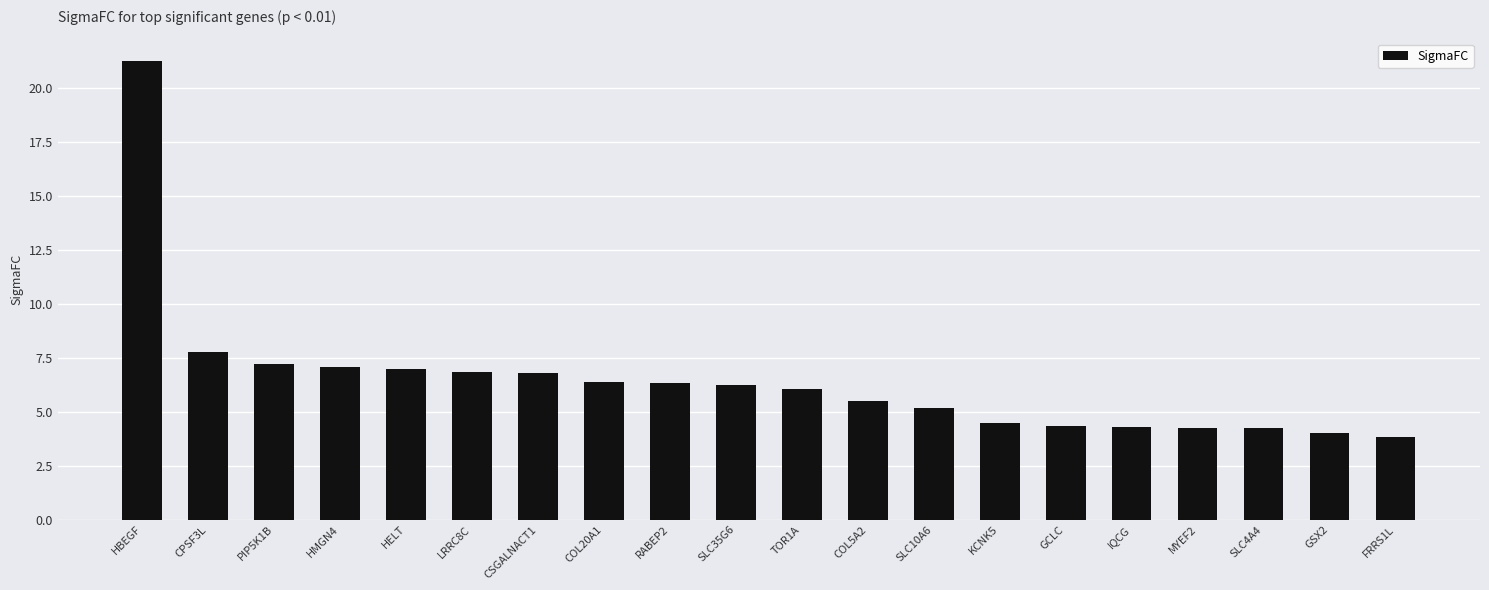

The chart shows a value of 4.3 at IQCG. True or false?

True